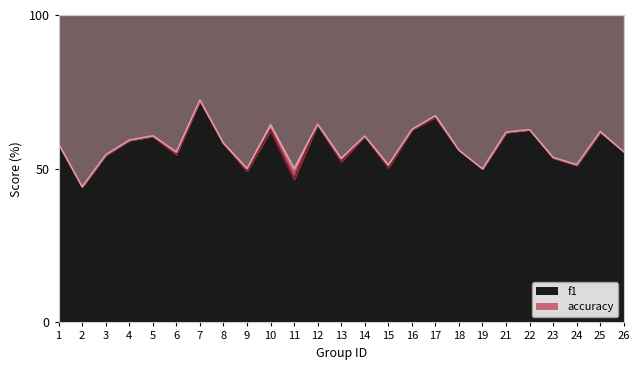

What is the difference between the maximum and minimum values in the f1 series?

28.0